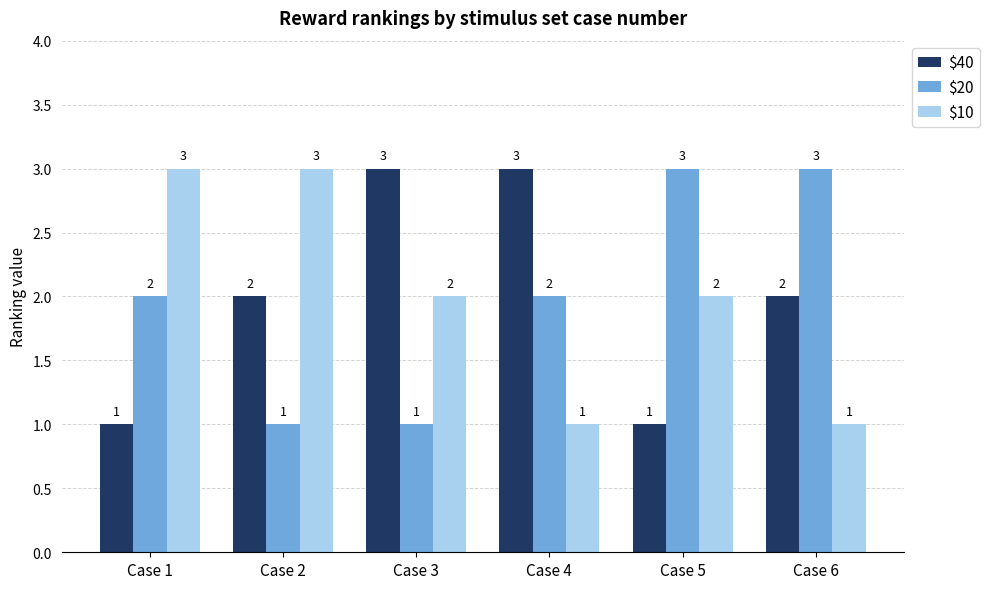

What is the total value across all series at Case 4?

6